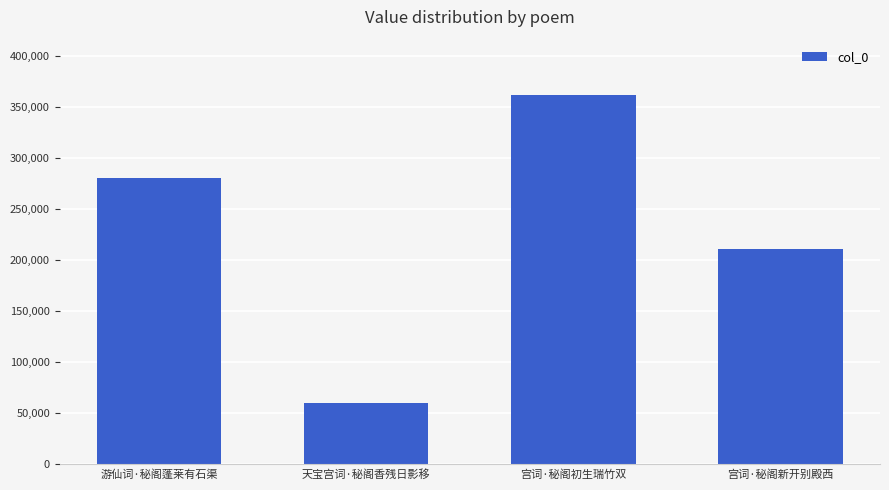

What is the label of the 4th bar from the right?

游仙词·秘阁蓬莱有石渠